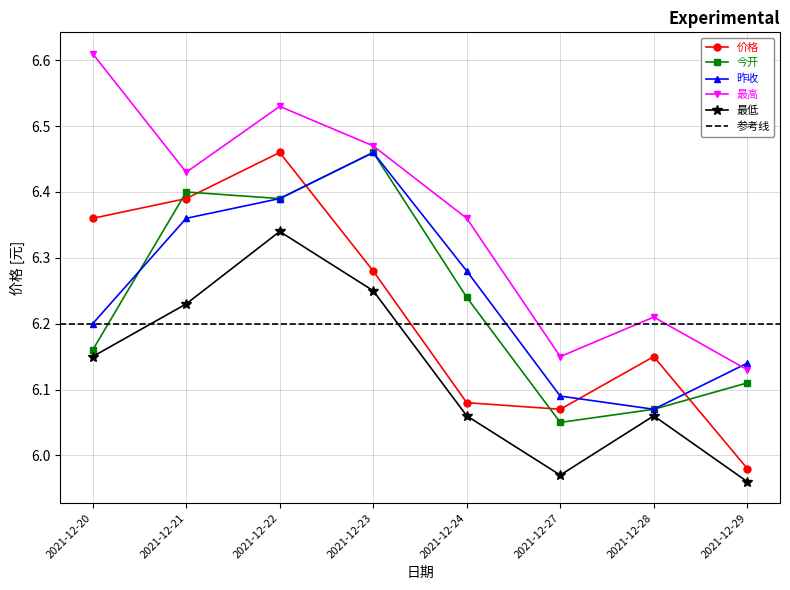

The 最低 series shows 2.9 at 2021-12-21. True or false?

False